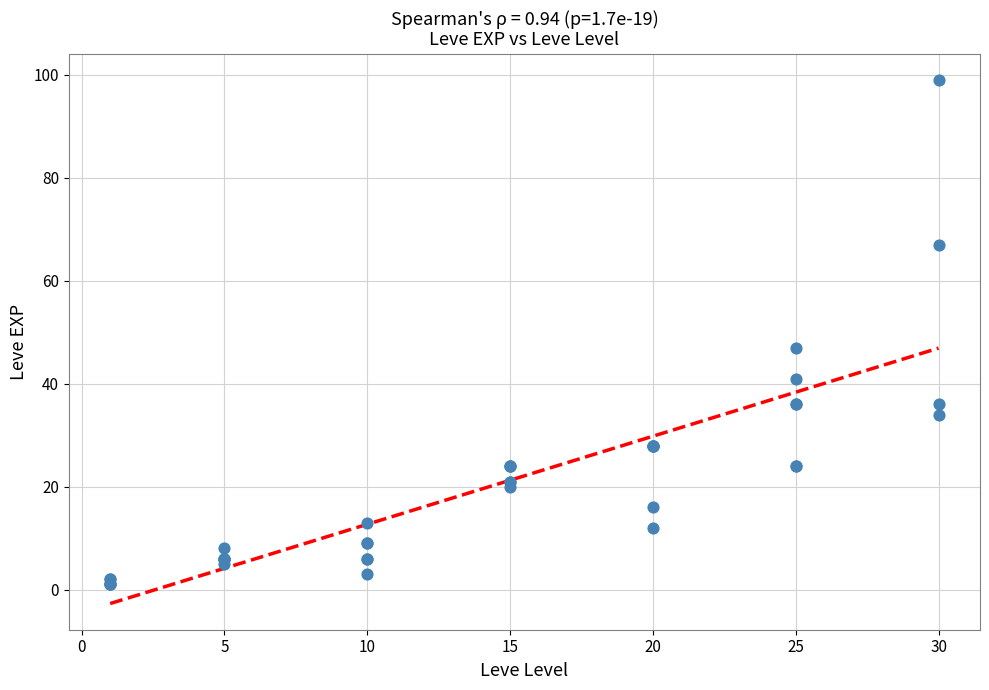

What Y value in the scatter plot is closest to 50?

47